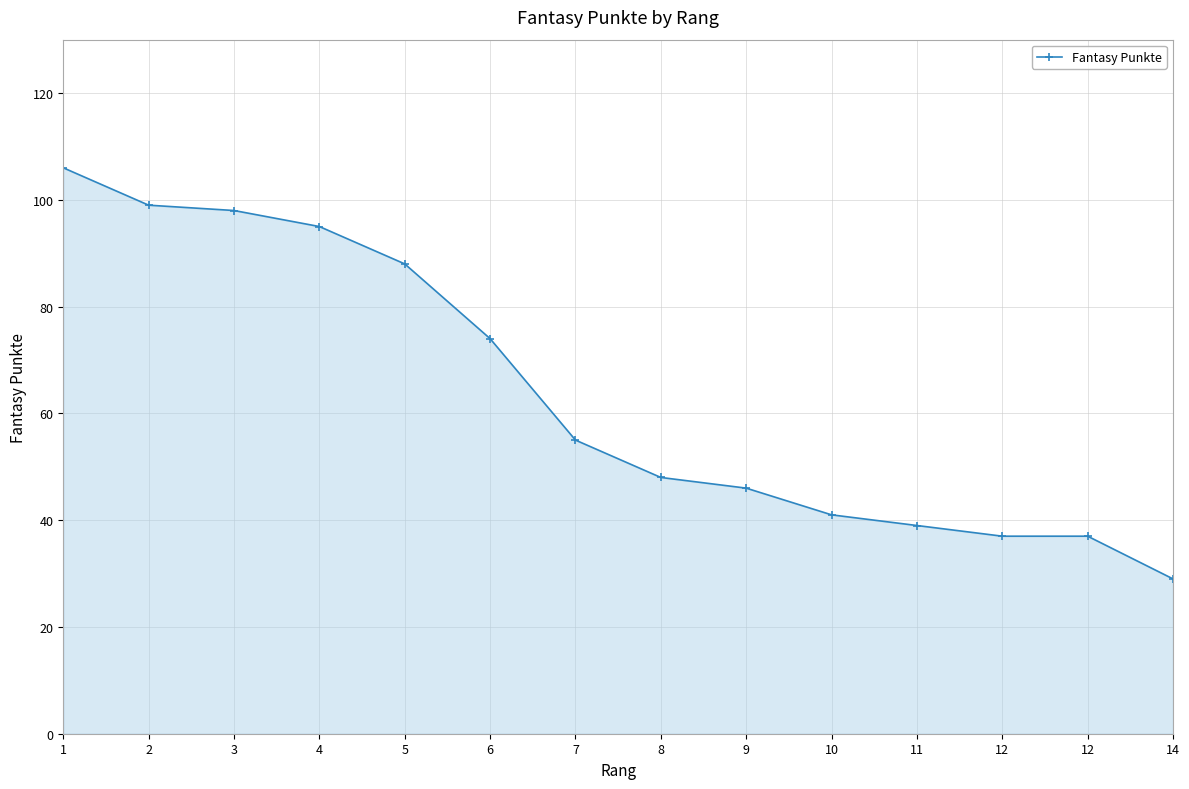

The value at 5 is 117. True or false?

False